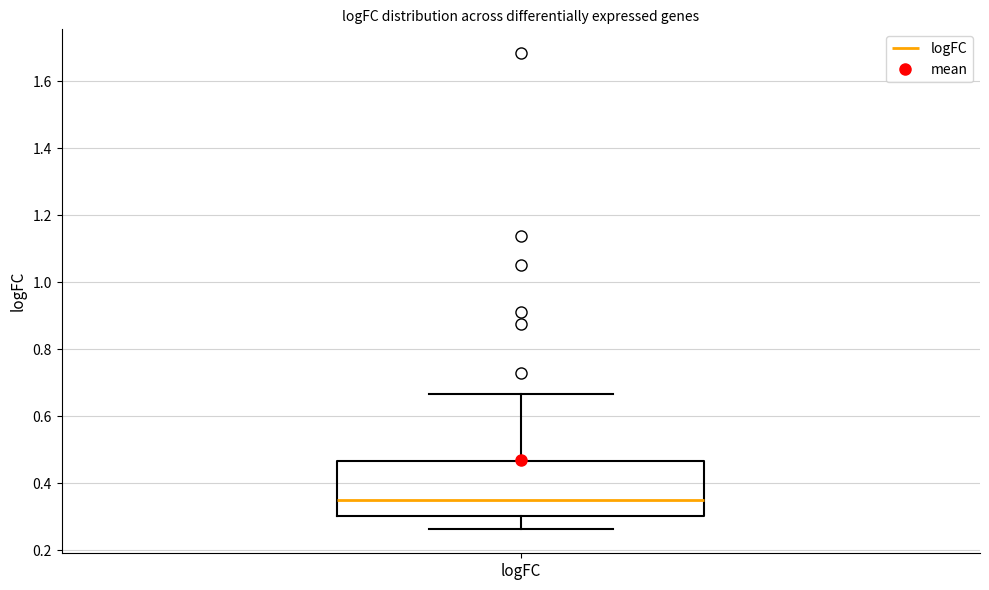

Where does the median line of the box for logFC sit on the y-axis? The values are not printed on the chart, so give them approximately, as read against the axis.

0.34